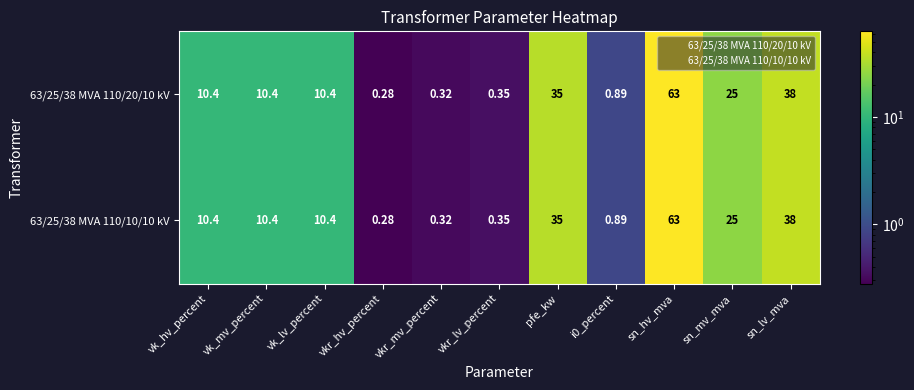

At which label does 63/25/38 MVA 110/20/10 kV first exceed 10?

vk_hv_percent